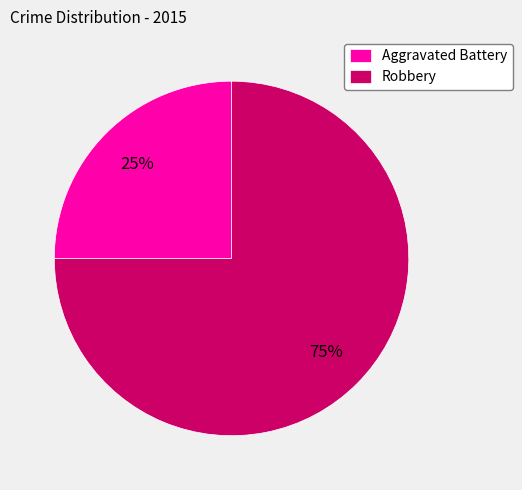

Is there any slice that represents more than half of the pie?

Yes